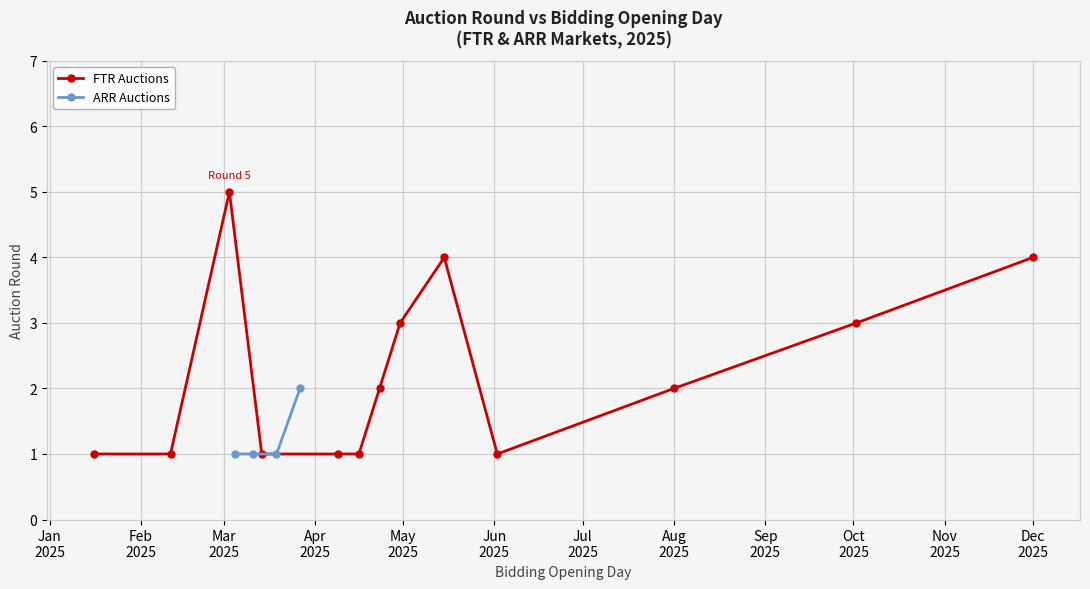

True or false: ARR Auctions and FTR Auctions intersect in this chart.

False